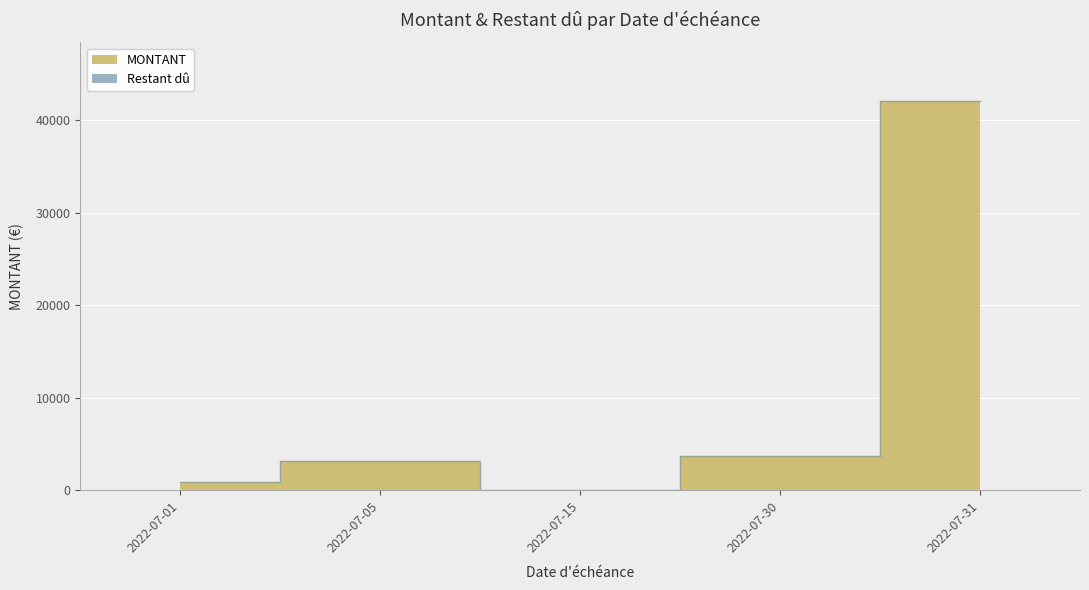

The value at 2022-07-15 is 0.8. True or false?

False